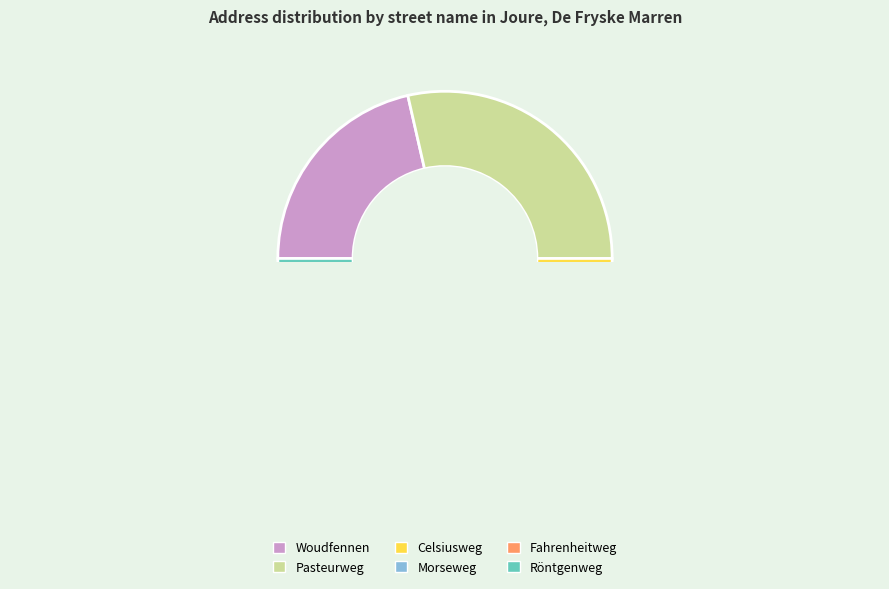

To the nearest percent, what is the average slice percentage?

17%